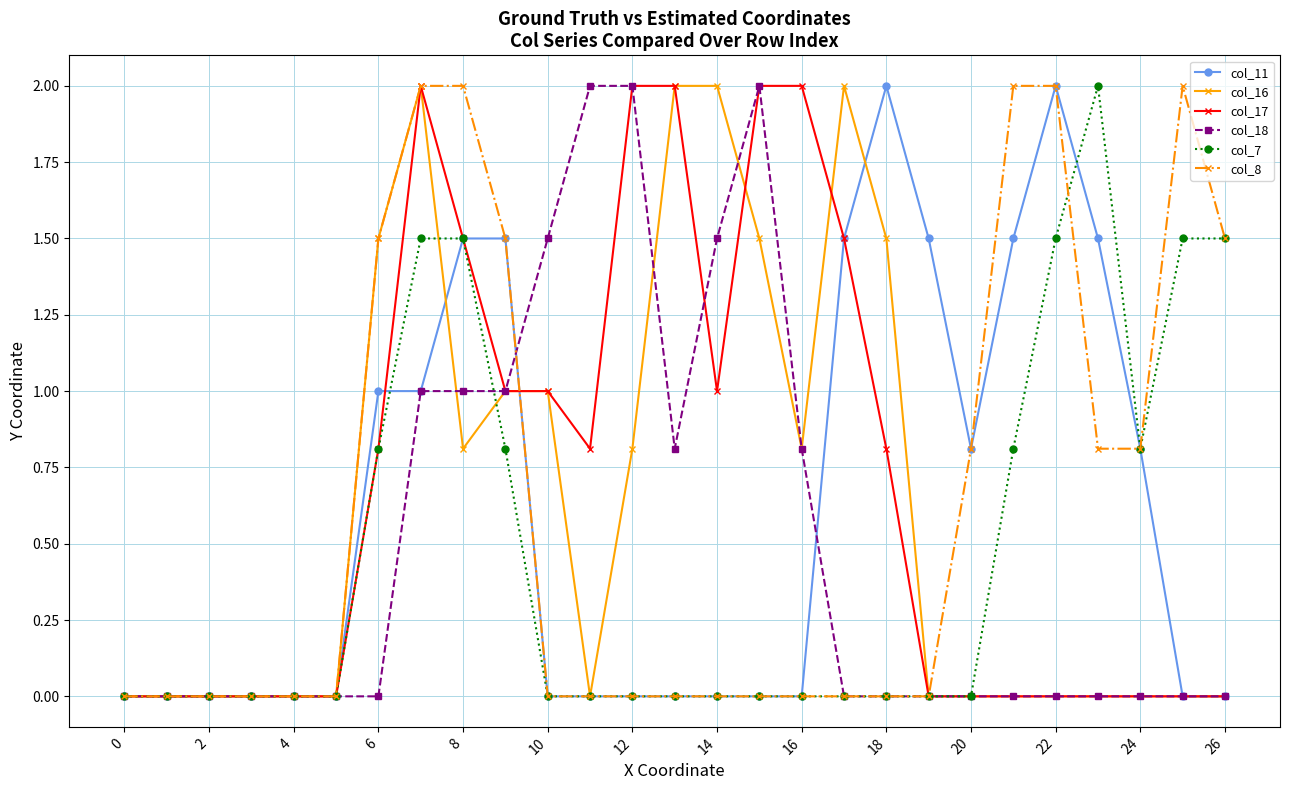

What is the maximum value shown in the chart?

2.0